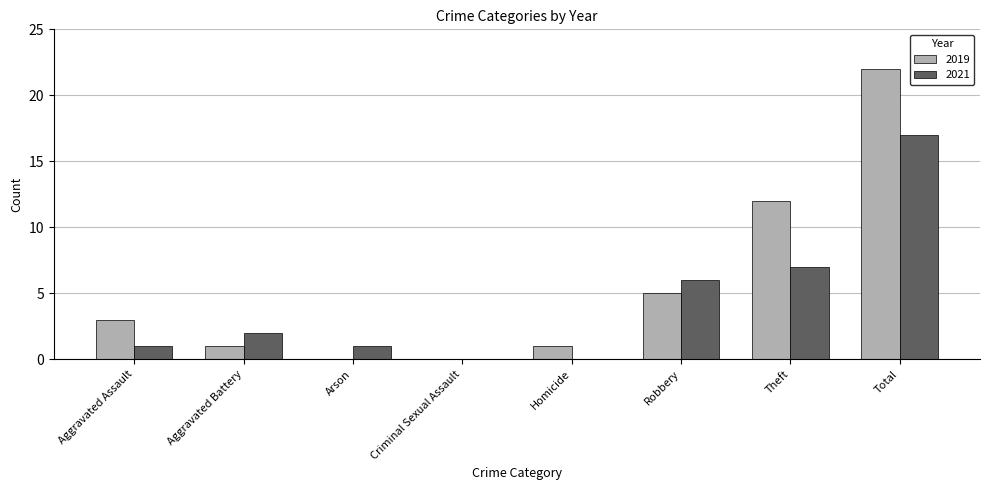

The value of 2021 at Homicide is 6. True or false?

False